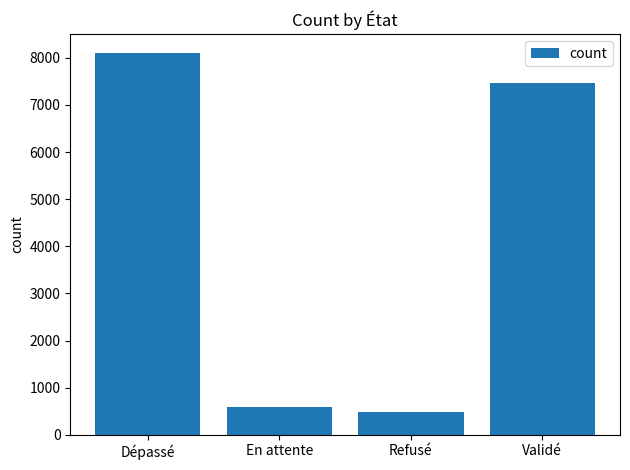

What position from the left is Validé?

4